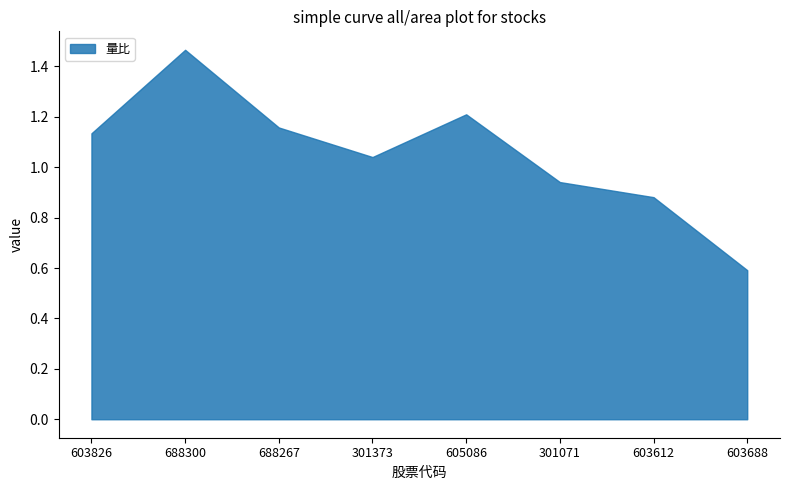

The value at 301373 is 1.8. True or false?

False